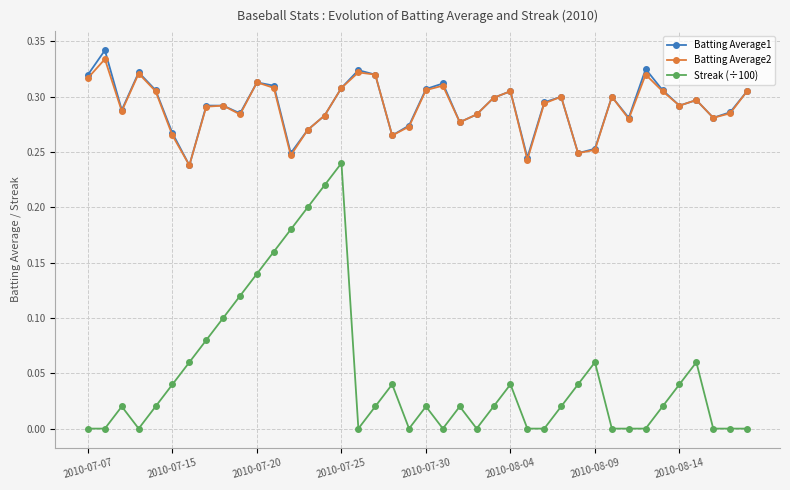

True or false: Batting Average2 and Streak (÷100) intersect in this chart.

False